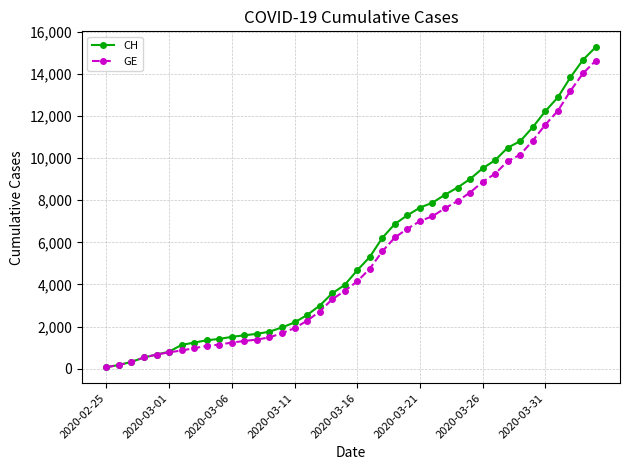

What is the greatest value displayed?

15267